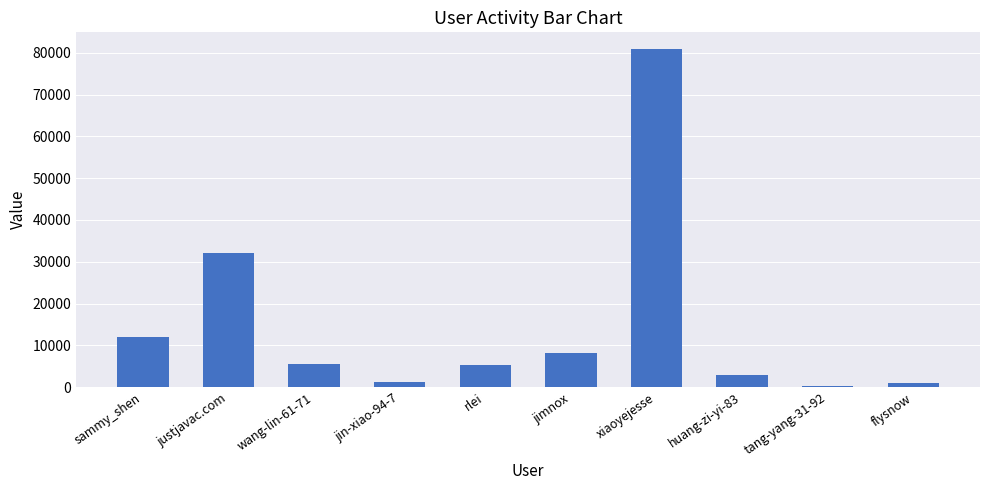

Which label corresponds to the largest value in the chart?

xiaoyejesse